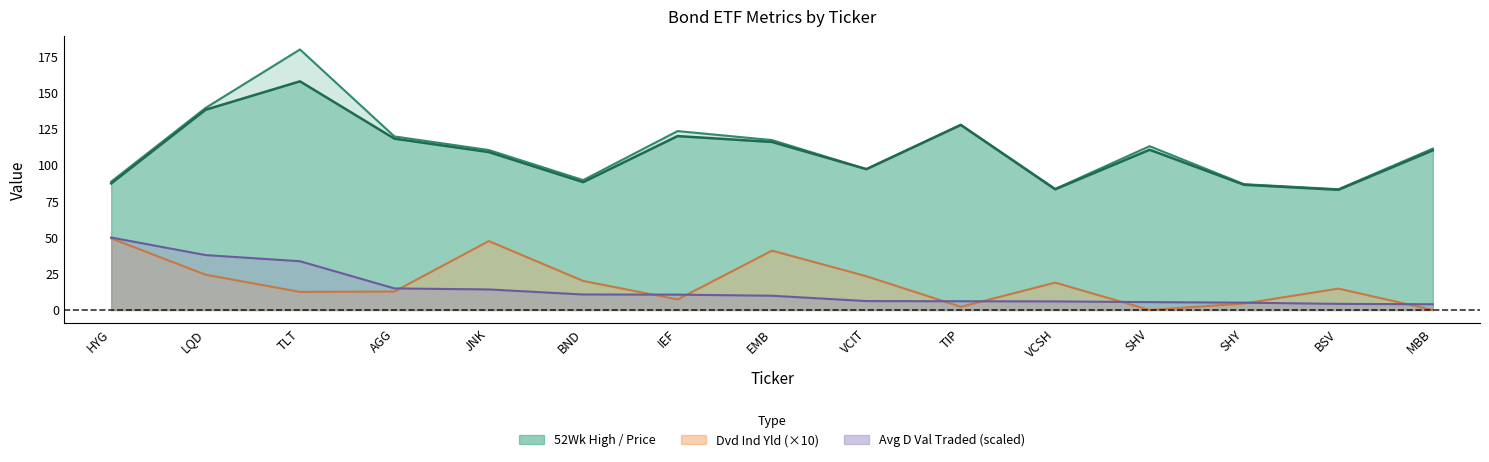

True or false: 52Wk High and Dvd Ind Yld intersect in this chart.

False